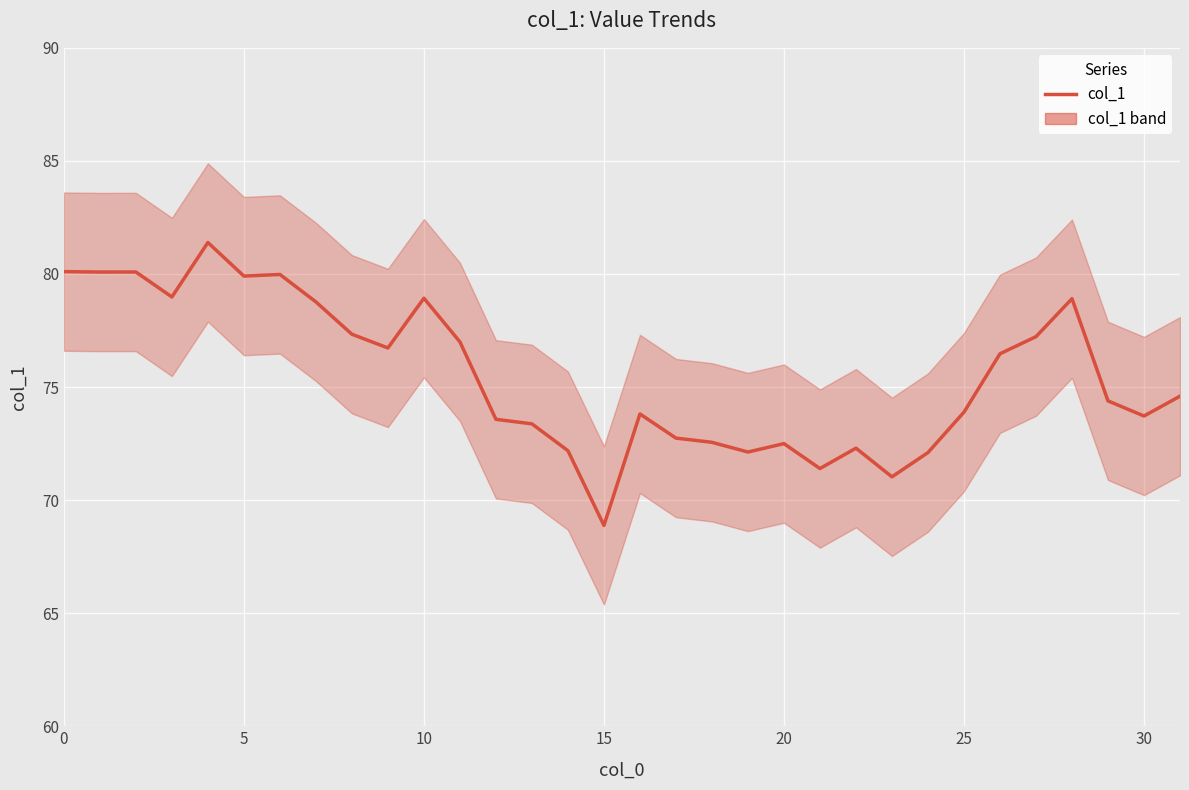

What is the value of the 17th point from the left?

73.8